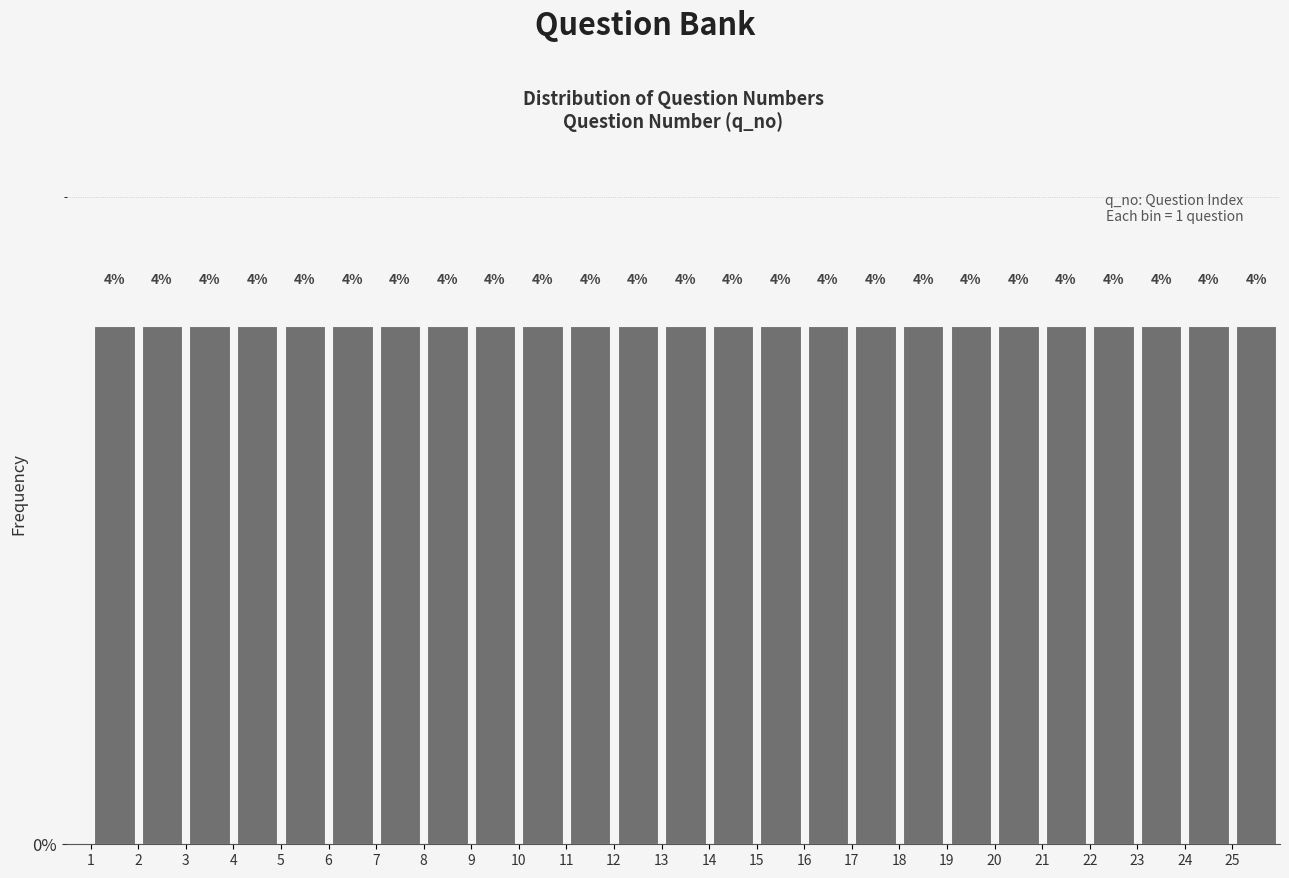

Reading left to right, transcribe this chart: for each bar, give the range it covers on the x-axis and its height.

1 to 2: 4
2 to 3: 4
3 to 4: 4
4 to 5: 4
5 to 6: 4
6 to 7: 4
7 to 8: 4
8 to 9: 4
9 to 10: 4
10 to 11: 4
11 to 12: 4
12 to 13: 4
13 to 14: 4
14 to 15: 4
15 to 16: 4
16 to 17: 4
17 to 18: 4
18 to 19: 4
19 to 20: 4
20 to 21: 4
21 to 22: 4
22 to 23: 4
23 to 24: 4
24 to 25: 4
25 to 26: 4